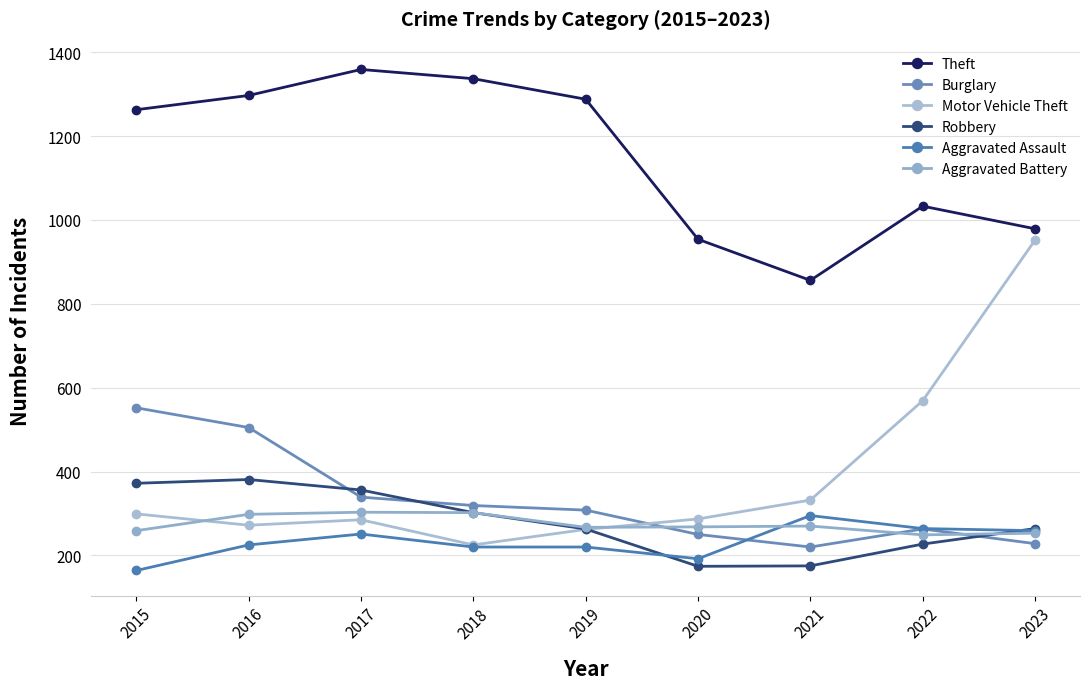

True or false: Theft and Aggravated Assault cross at least once.

False